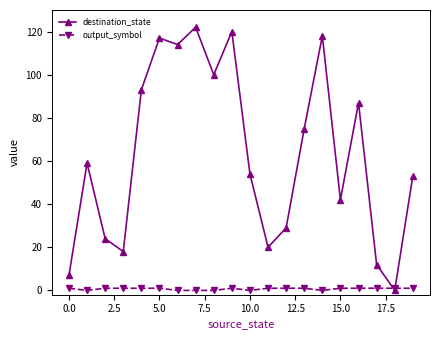

List the series in order of their overall mean, lowest first.

output_symbol, destination_state